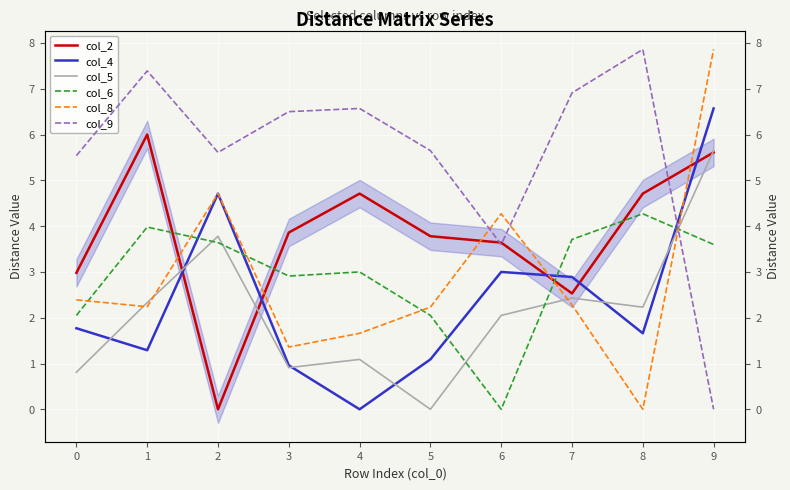

Is this an area chart (filled region under the line)?

No